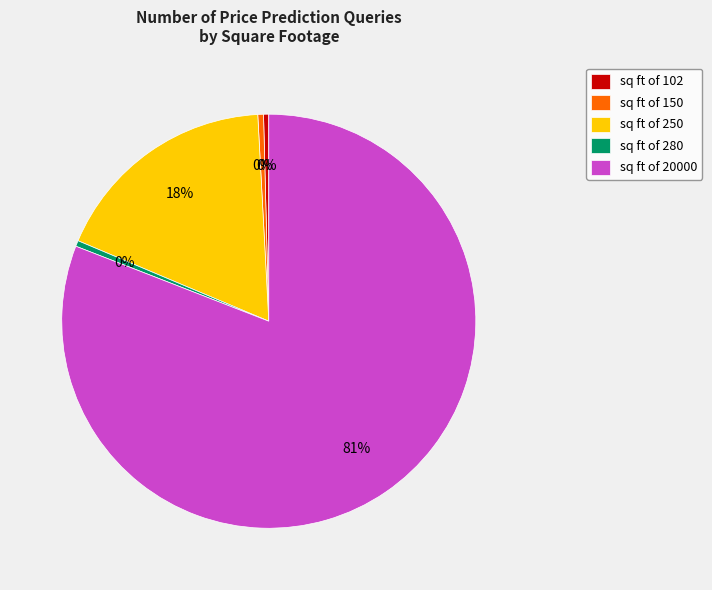

Does sq ft of 20000 account for over 50% of the chart?

Yes